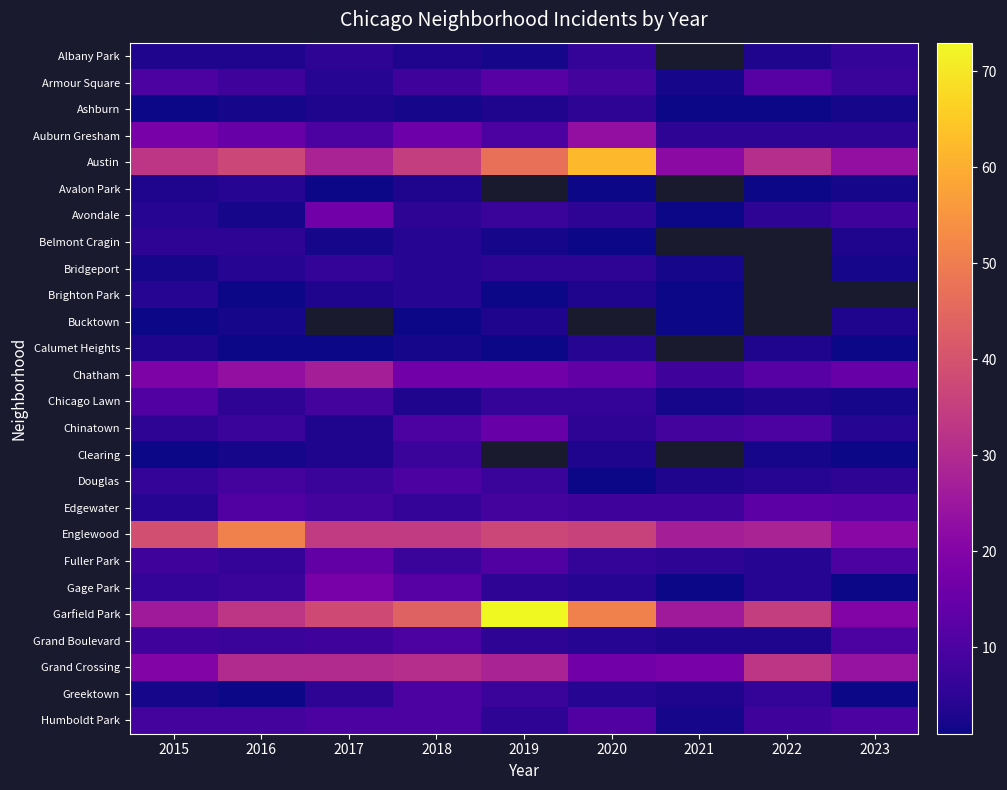

The Englewood series shows 58.1 at 2017. True or false?

False